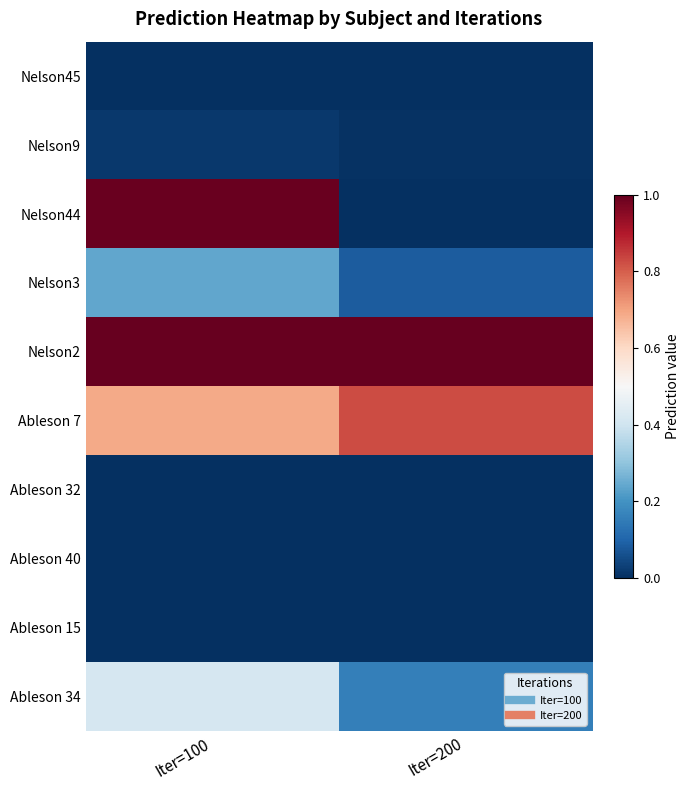

Reading left to right, list all the values displayed in this chart.

Nelson45: Iter=100=0.0	Iter=200=0.0
Nelson9: Iter=100=0.0	Iter=200=0.0
Nelson44: Iter=100=1.0	Iter=200=0.0
Nelson3: Iter=100=0.2	Iter=200=0.1
Nelson2: Iter=100=1.0	Iter=200=1.0
Ableson 7: Iter=100=0.7	Iter=200=0.8
Ableson 32: Iter=100=0.0	Iter=200=0.0
Ableson 40: Iter=100=0.0	Iter=200=0.0
Ableson 15: Iter=100=0.0	Iter=200=0.0
Ableson 34: Iter=100=0.4	Iter=200=0.2